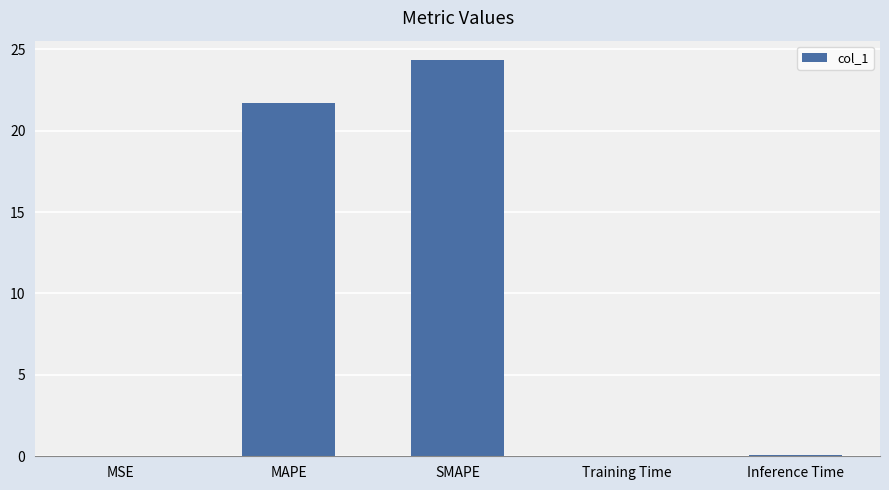

True or false: the data shows 21.7 at MAPE.

True